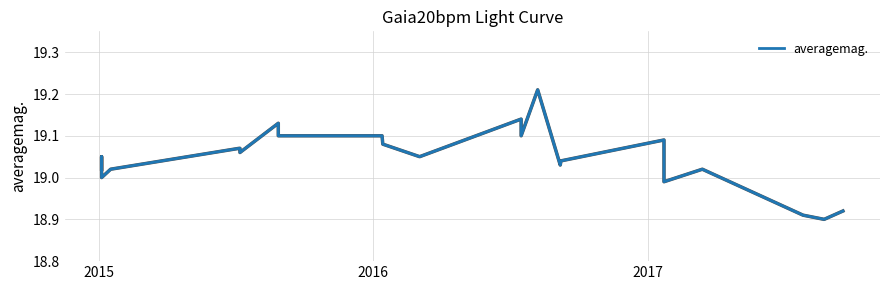

What is the maximum value shown in the chart?

19.2